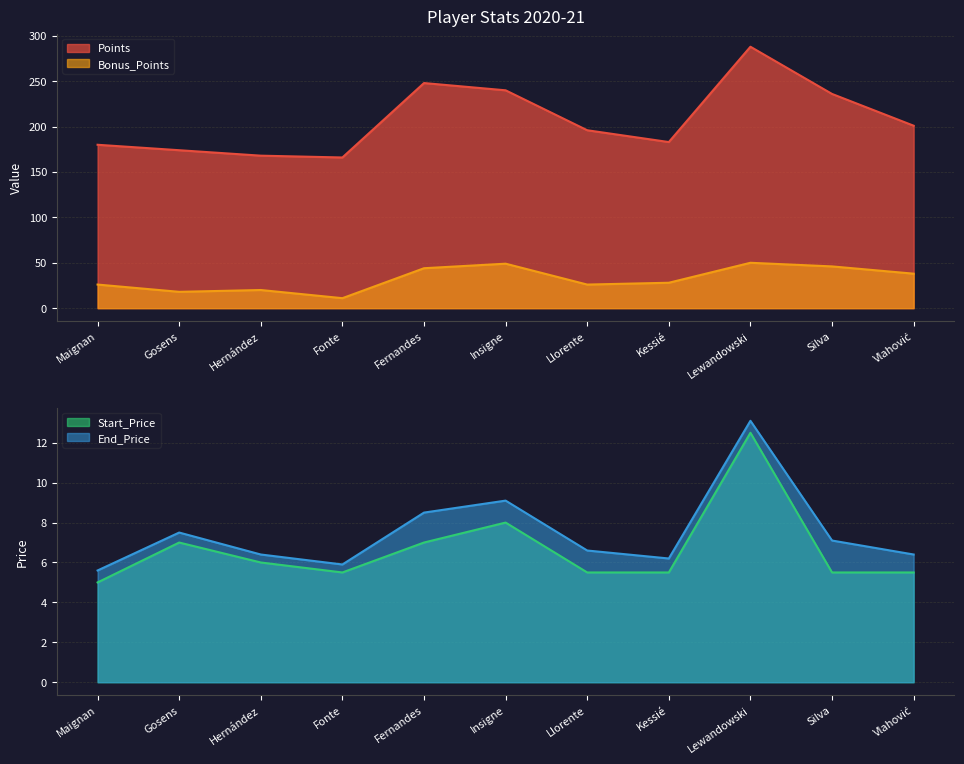

Between Insigne and Kessié, which series saw the biggest shift?

Points